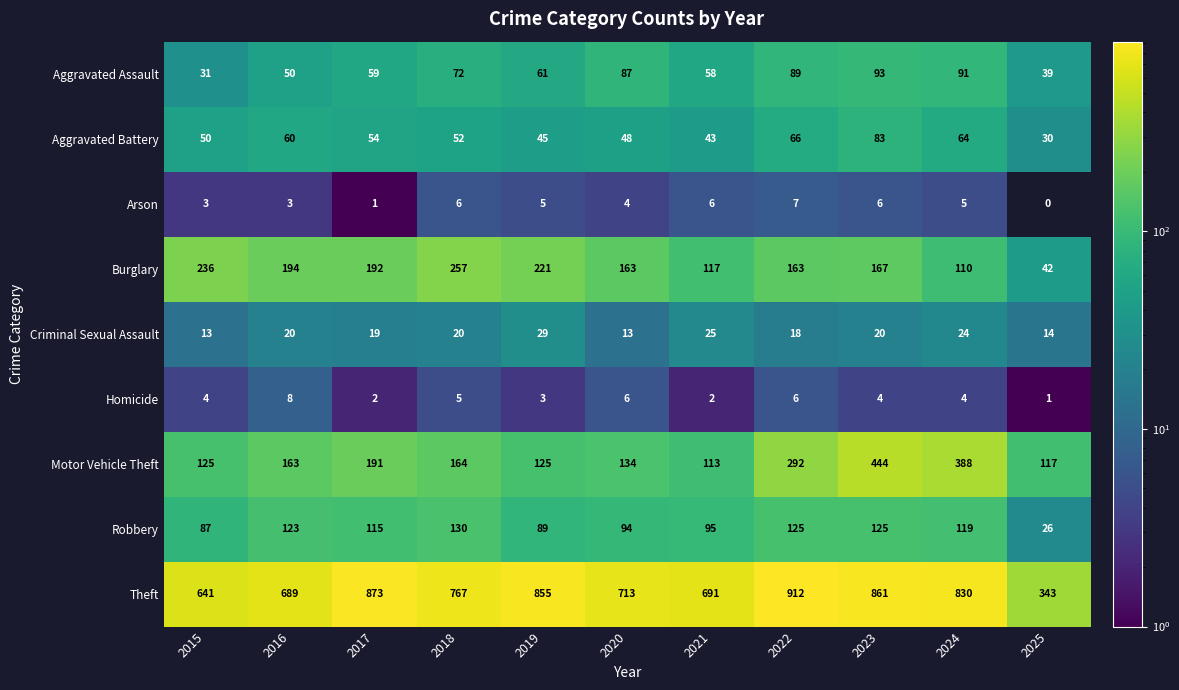

What is the approximate value of Burglary at 2017, to the nearest 10?

190